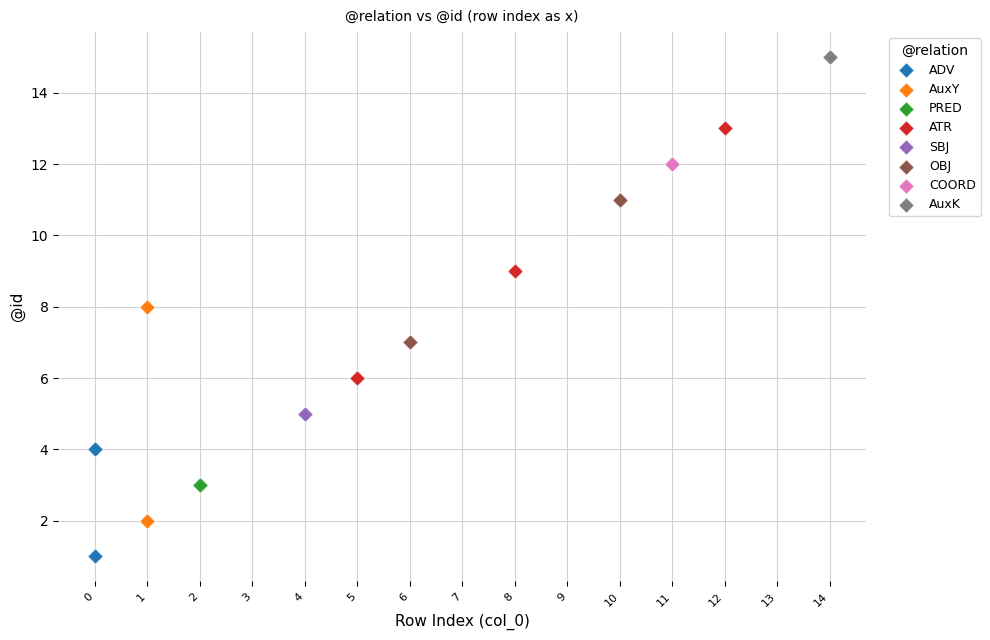

Which series contains the highest Y value?

AuxK